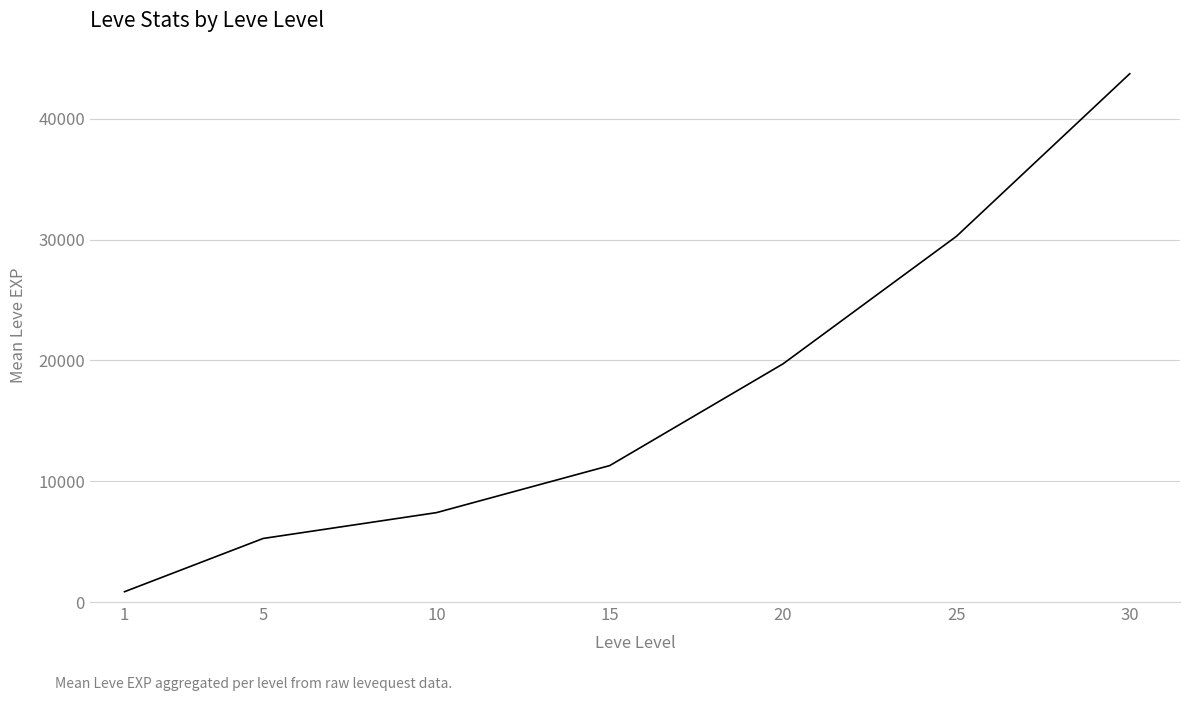

The chart shows a value of 9861.0 at 20. True or false?

False